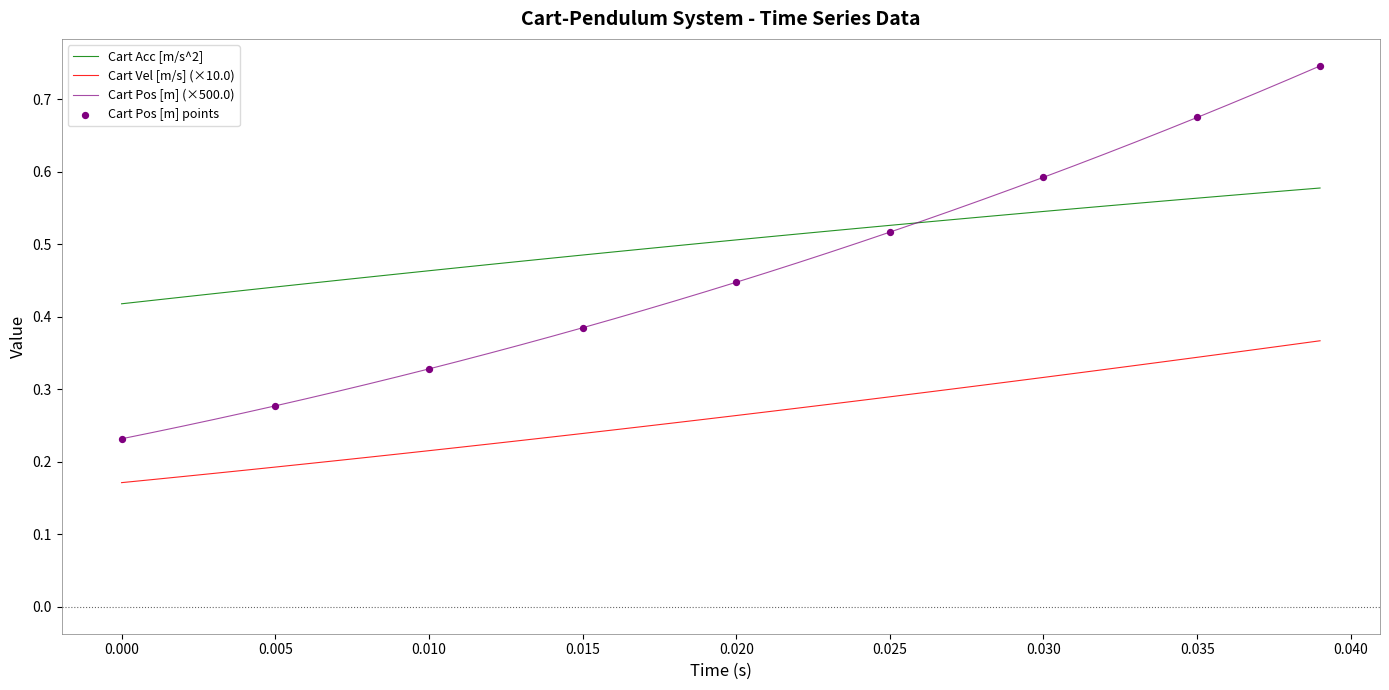

Which series has the largest range (max minus min)?

Cart Pos [m] (×500.0)